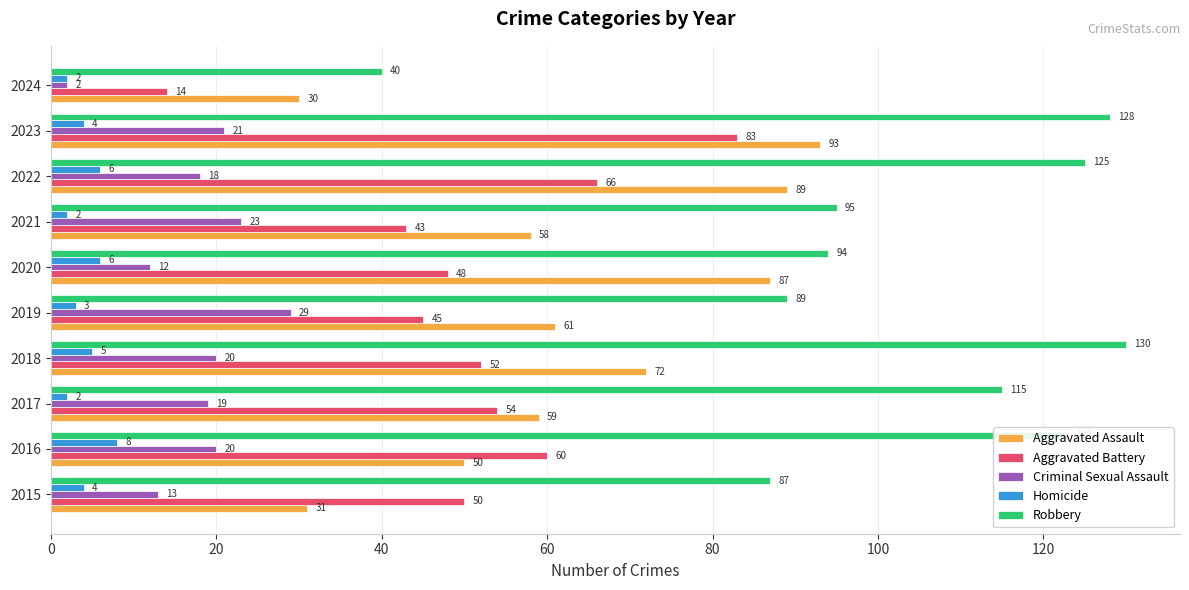

At which category is the sum across all series the highest?

2023